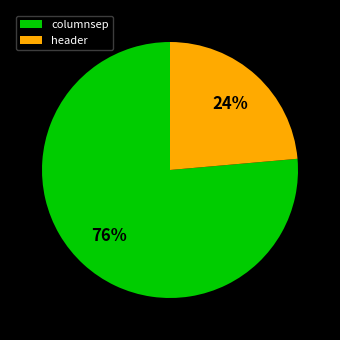

Is the sum of columnsep and header greater than half?

Yes